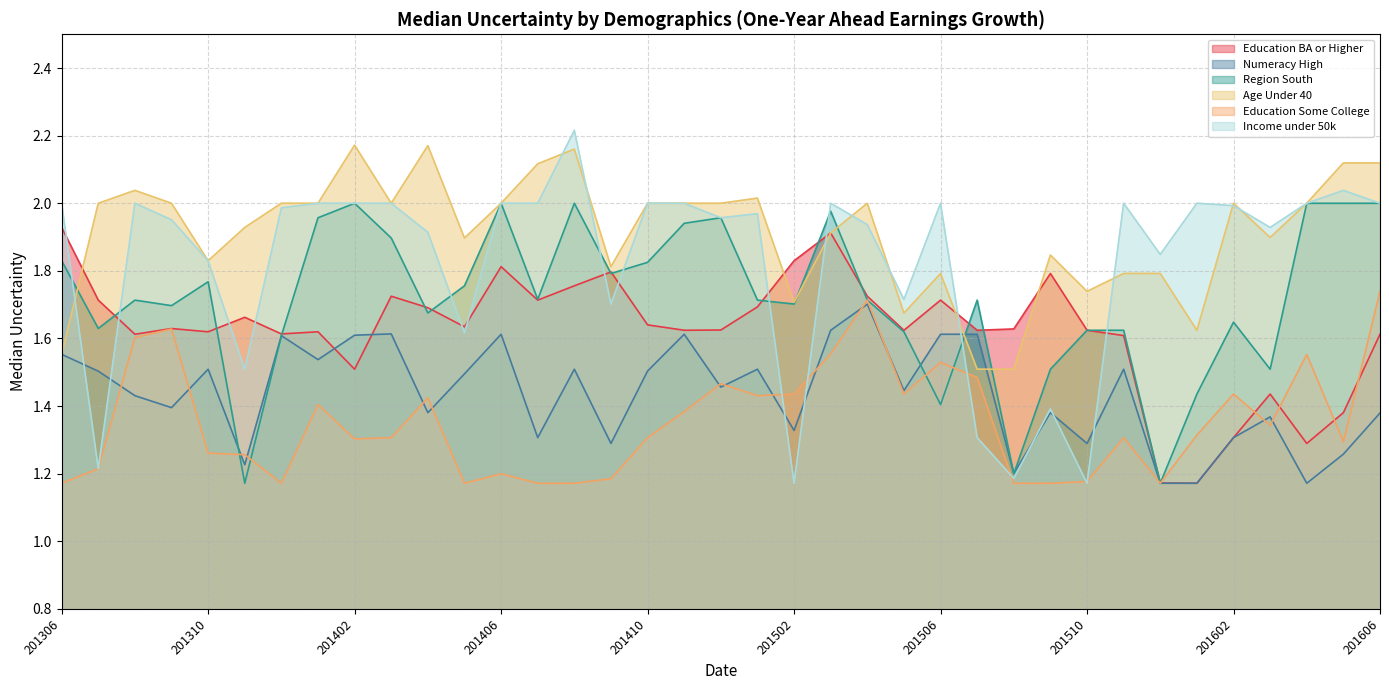

How many distinct data groups are displayed?

6